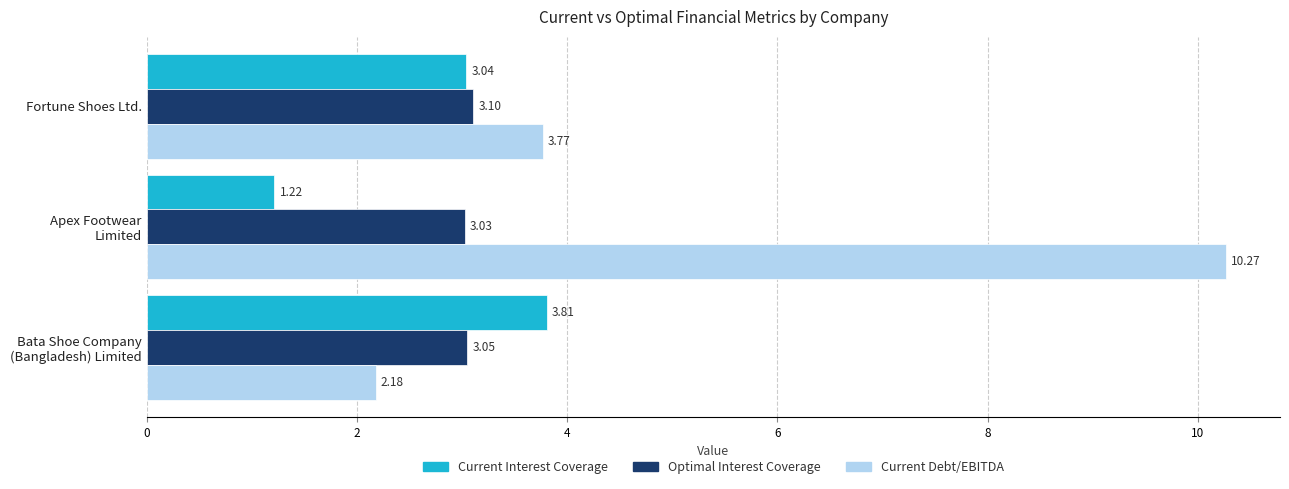

Which series has the largest range (max minus min)?

Current Debt/EBITDA